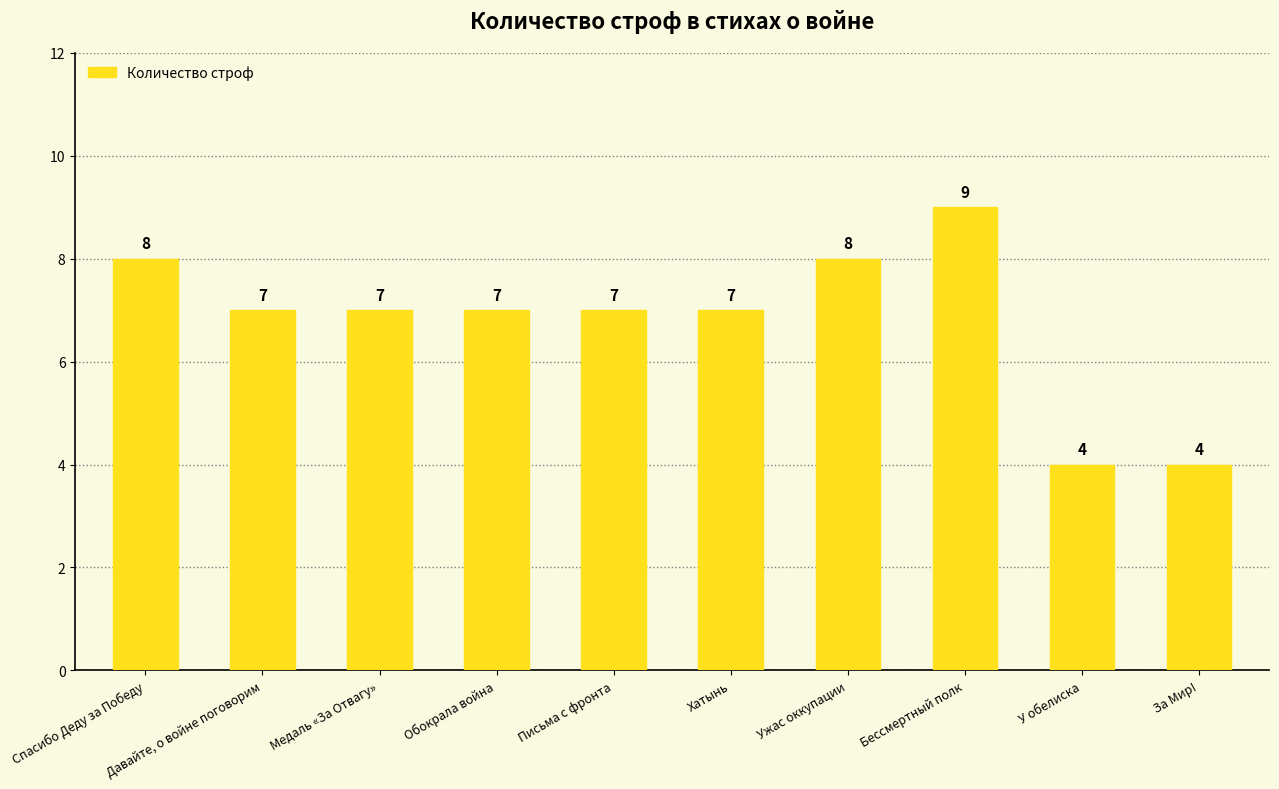

True or false: the data shows 7 at Давайте, о войне поговорим.

True